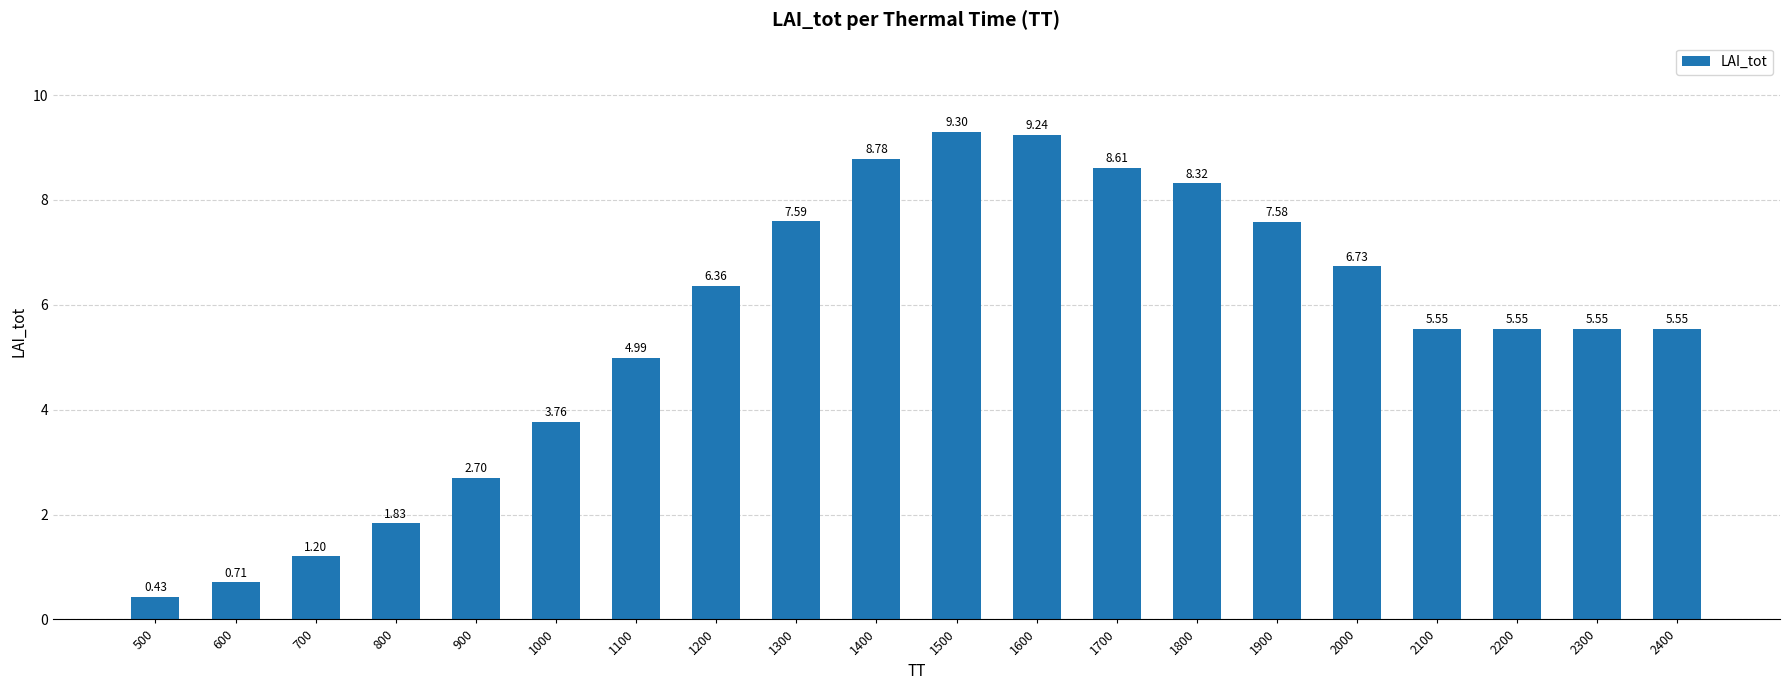

How many data points does each series have?

20